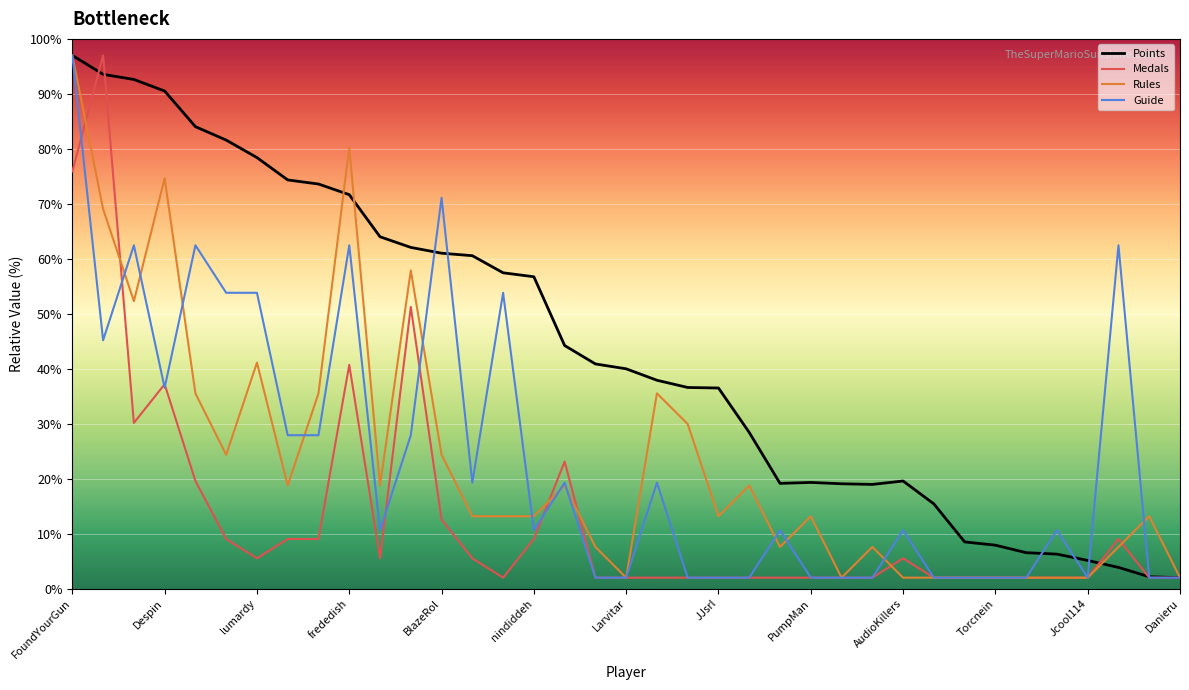

Which series has the largest total across all categories?

Points